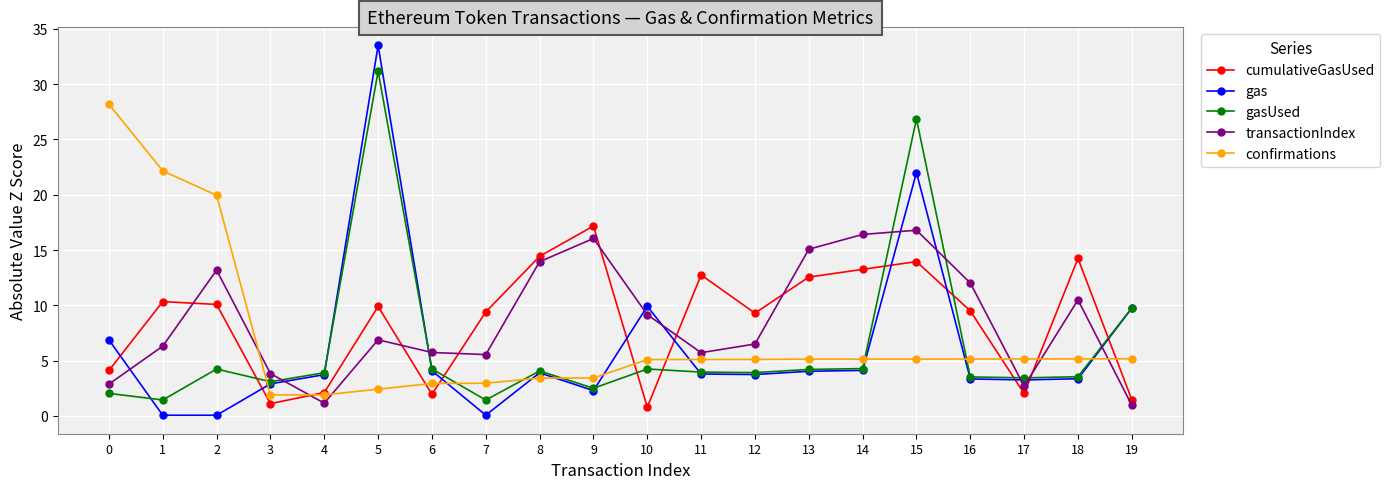

What is the approximate value of confirmations at 10?

5.1